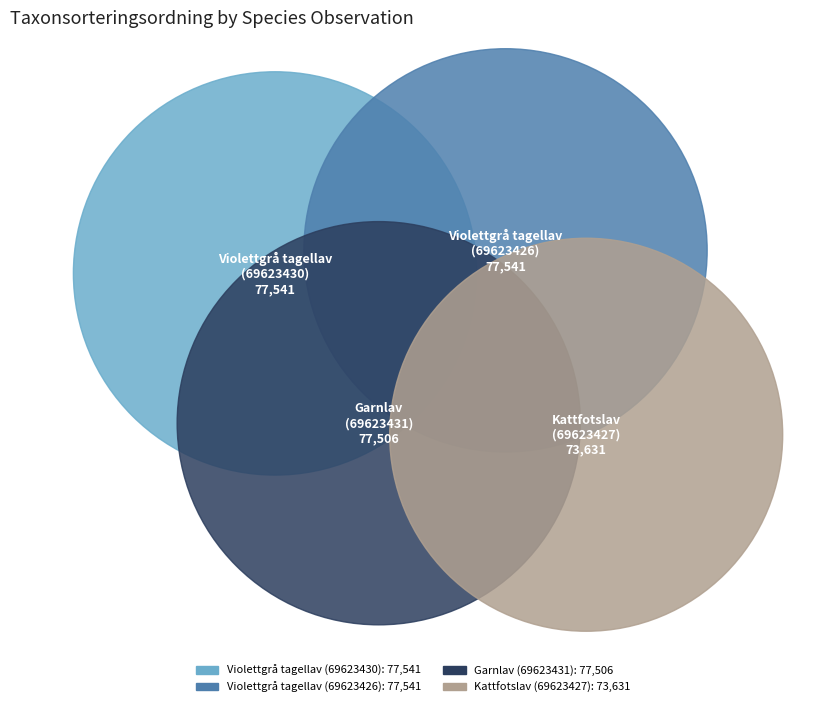

Does any single category account for the majority?

No